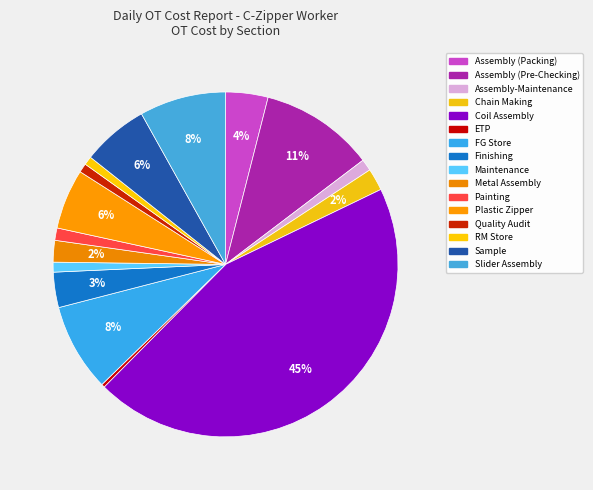

What is the largest slice in the pie chart?

Coil Assembly